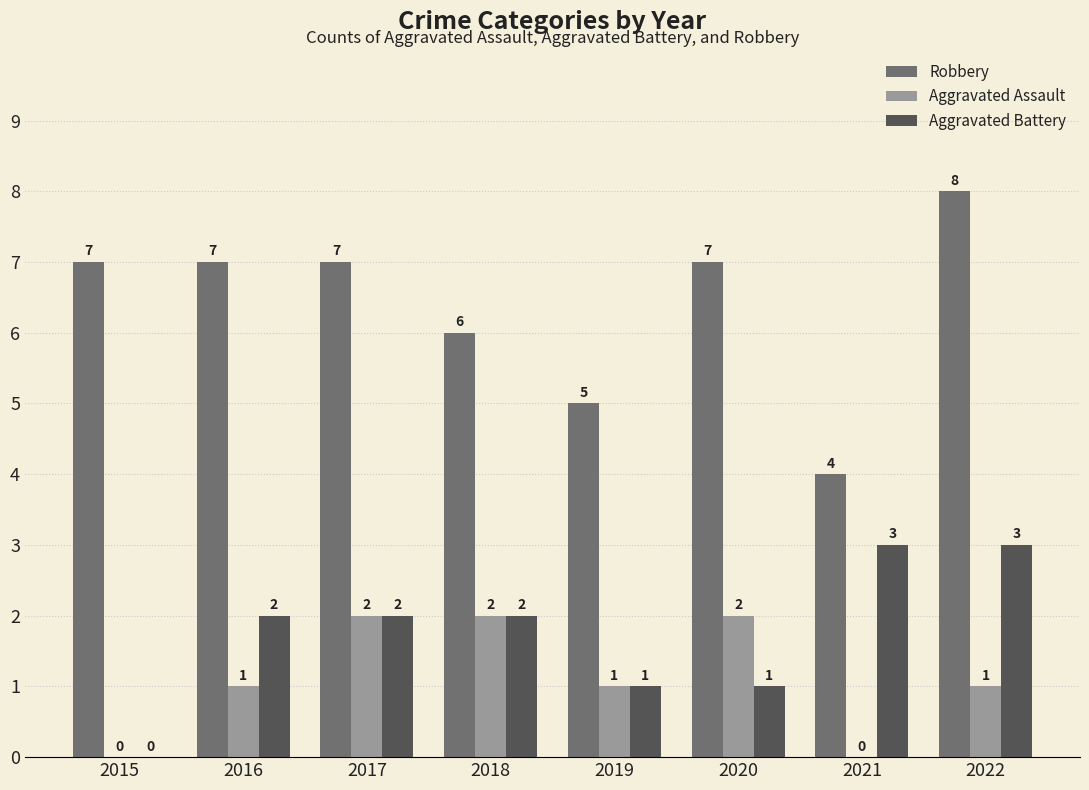

What is the average value of the Aggravated Assault series?

1